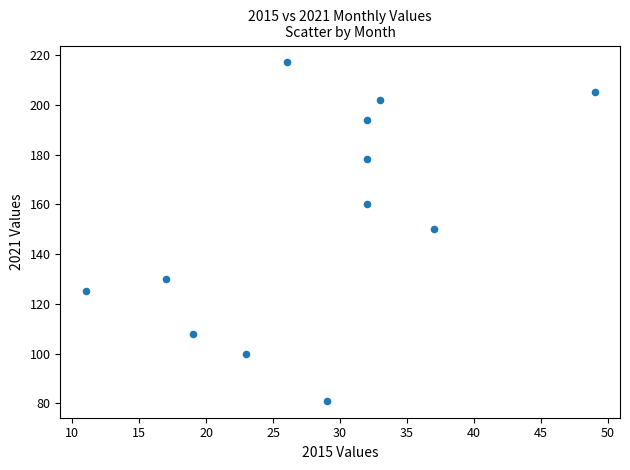

What is the average X value?

28